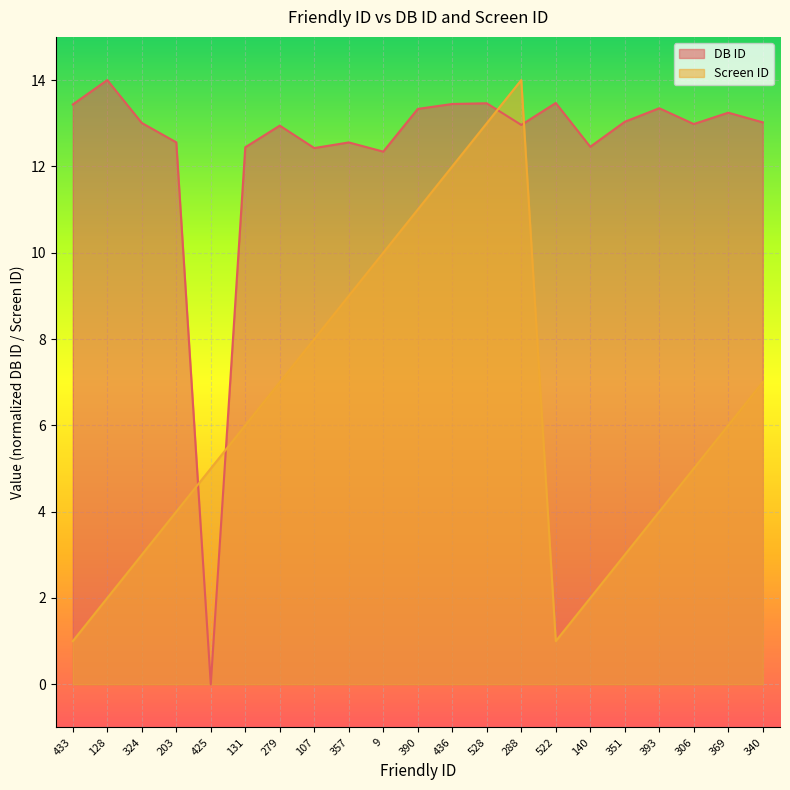

Is it true that Screen ID equals 1.6 at 324?

False